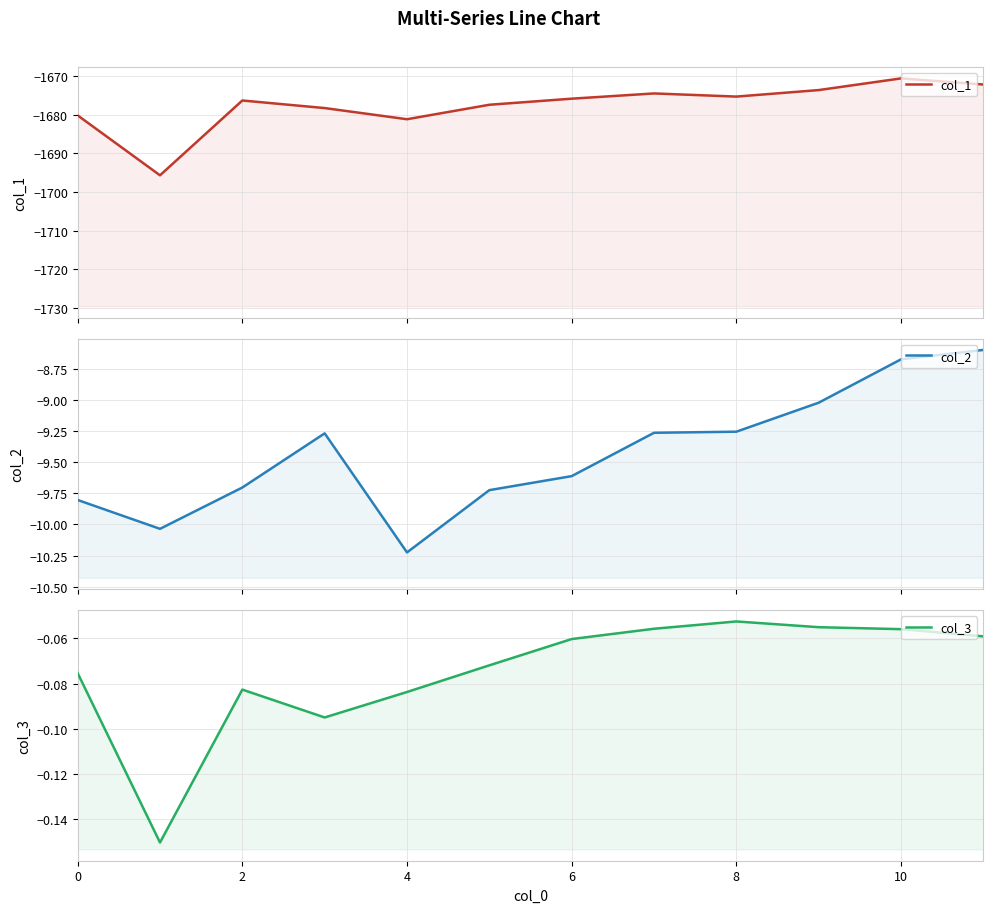

How many interior local valleys does the col_1 series have?

3